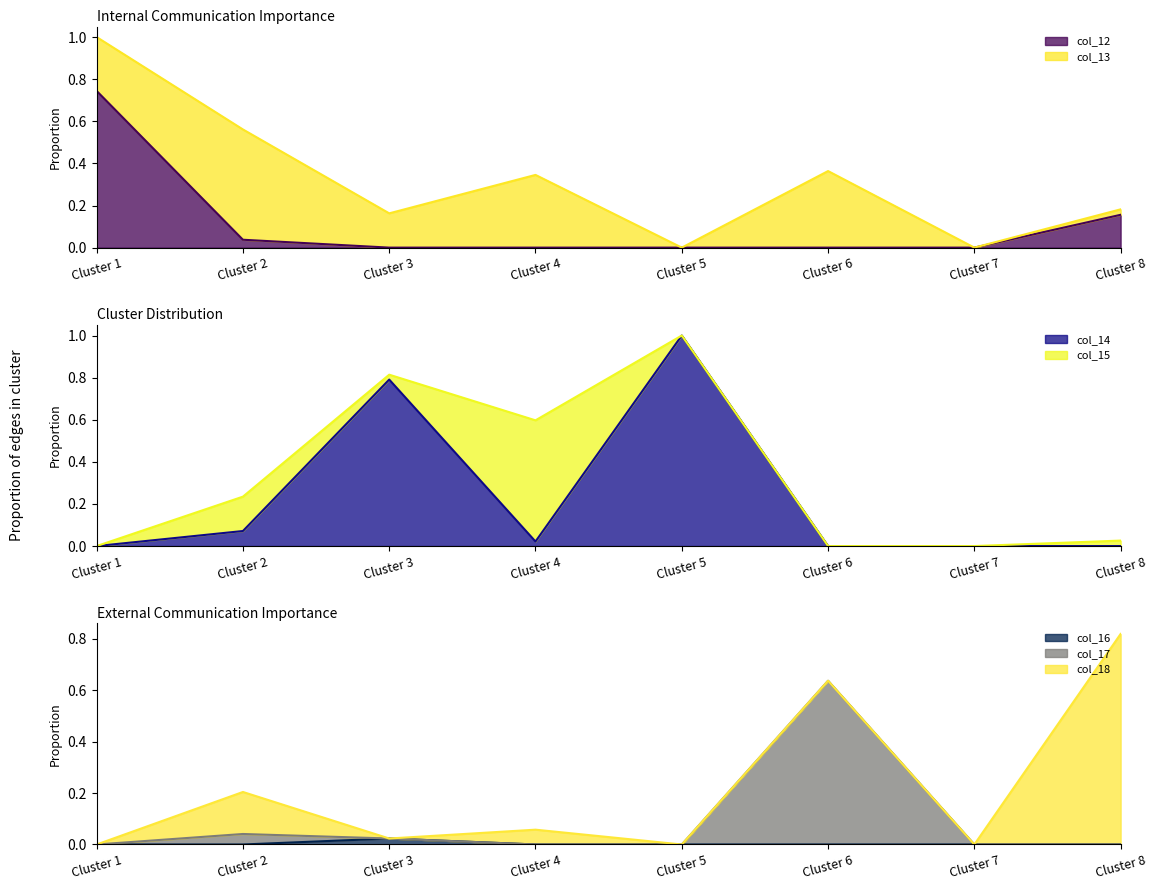

What is the maximum value shown in the chart?

1.0